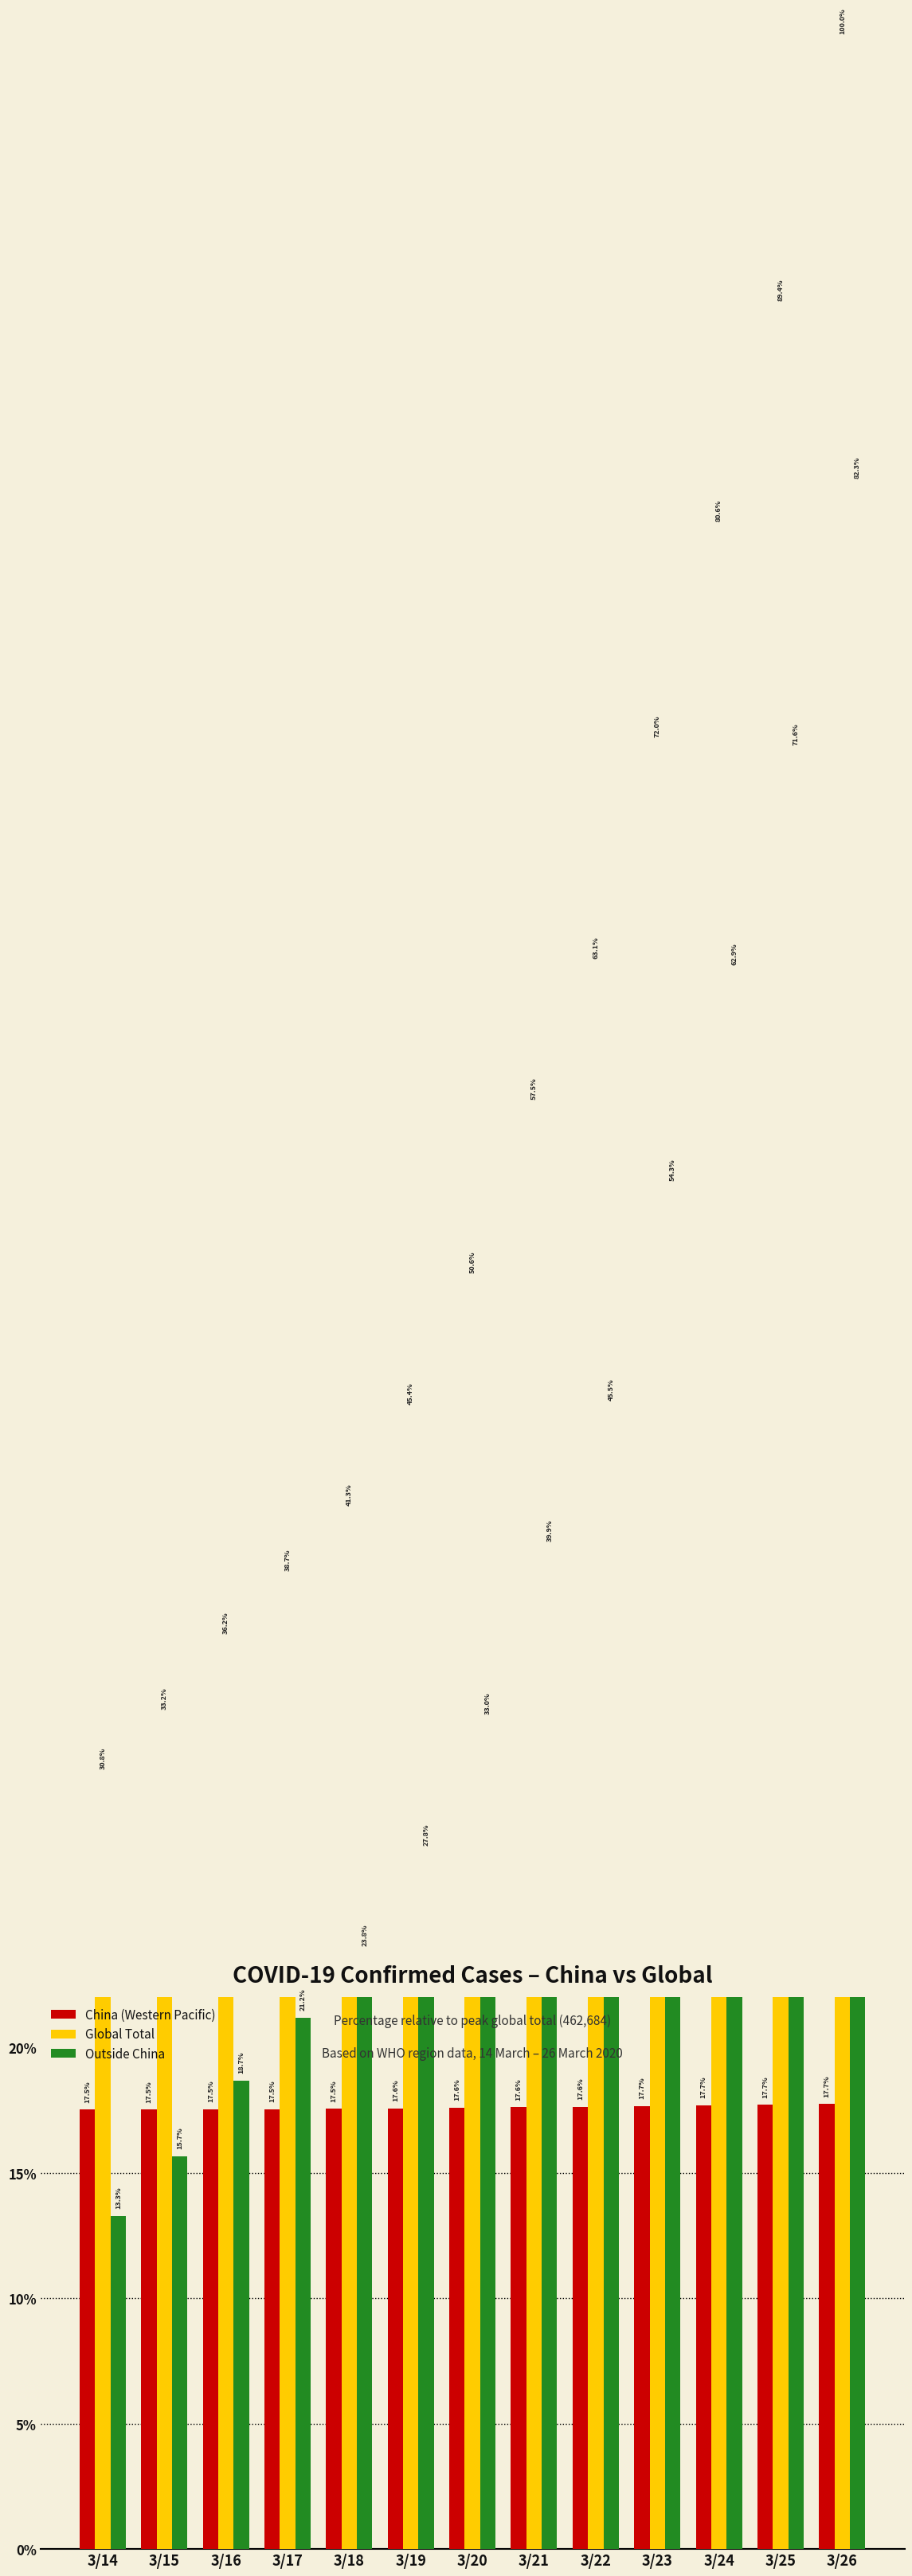

What are all the series names shown in the legend?

China (Western Pacific), Global Total, Outside China